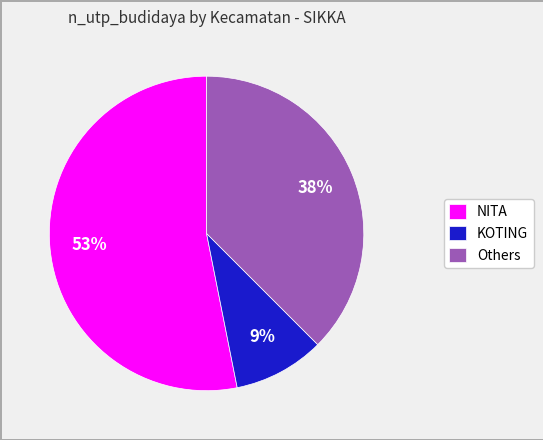

Which slice is the smallest?

KOTING